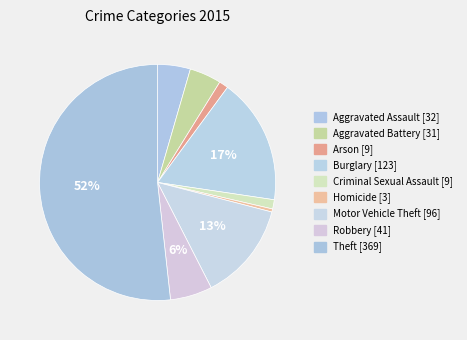

How many slices are in this pie chart?

9